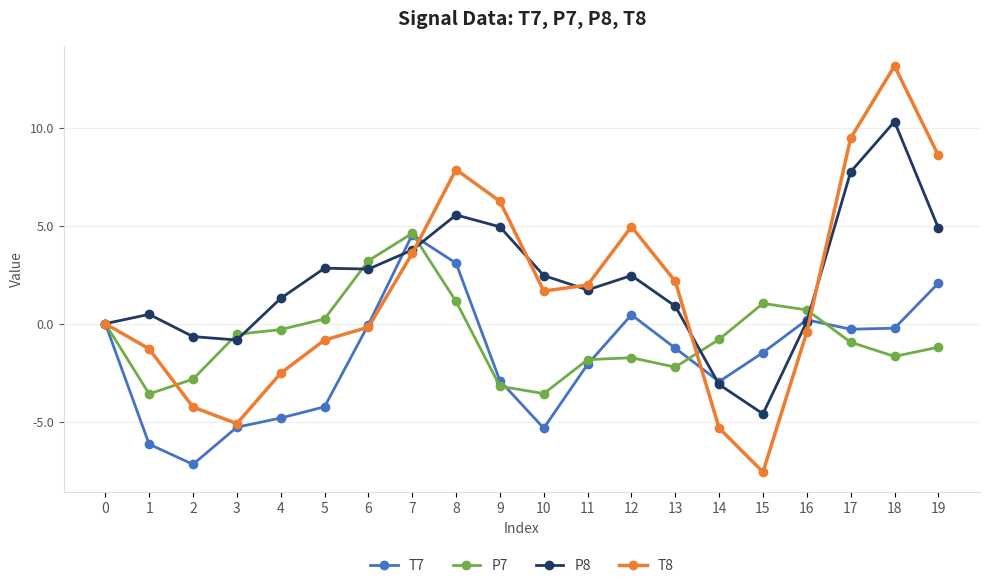

True or false: P7 has more than 0 interior local peaks.

True